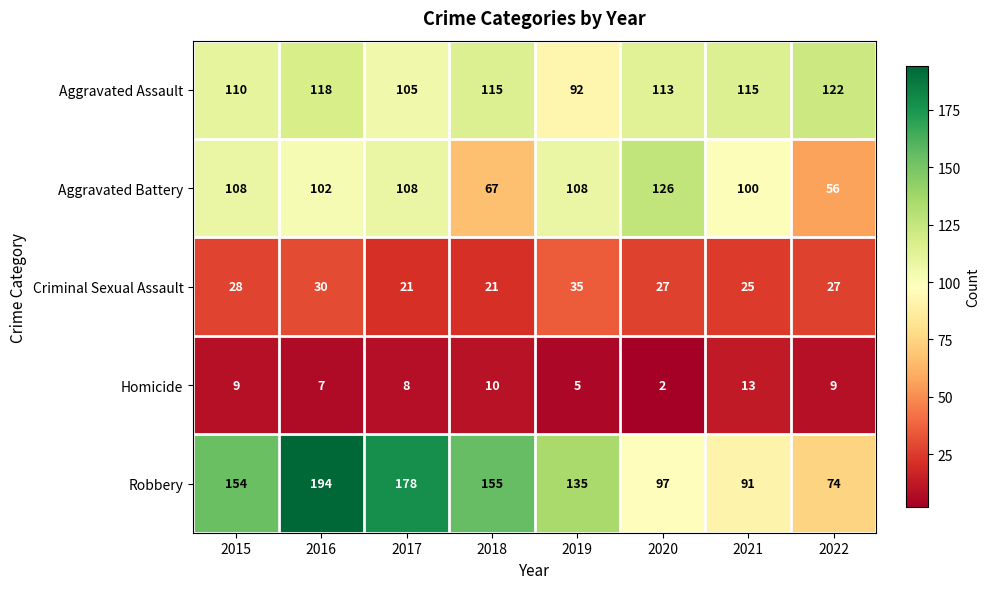

Which series changed the most between 2017 and 2018?

Aggravated Battery